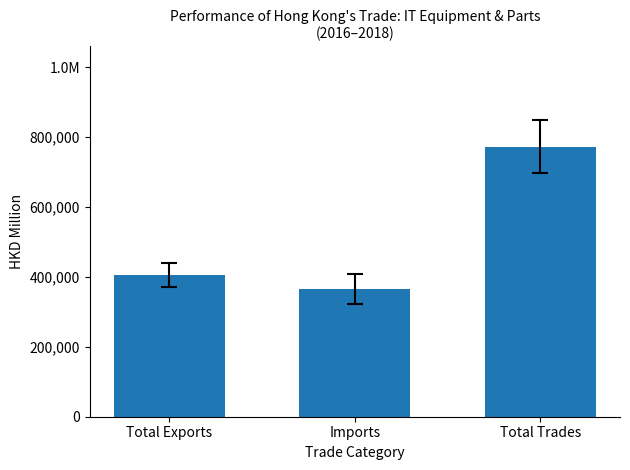

Rank the categories by value from lowest to highest.

Imports, Total Exports, Total Trades